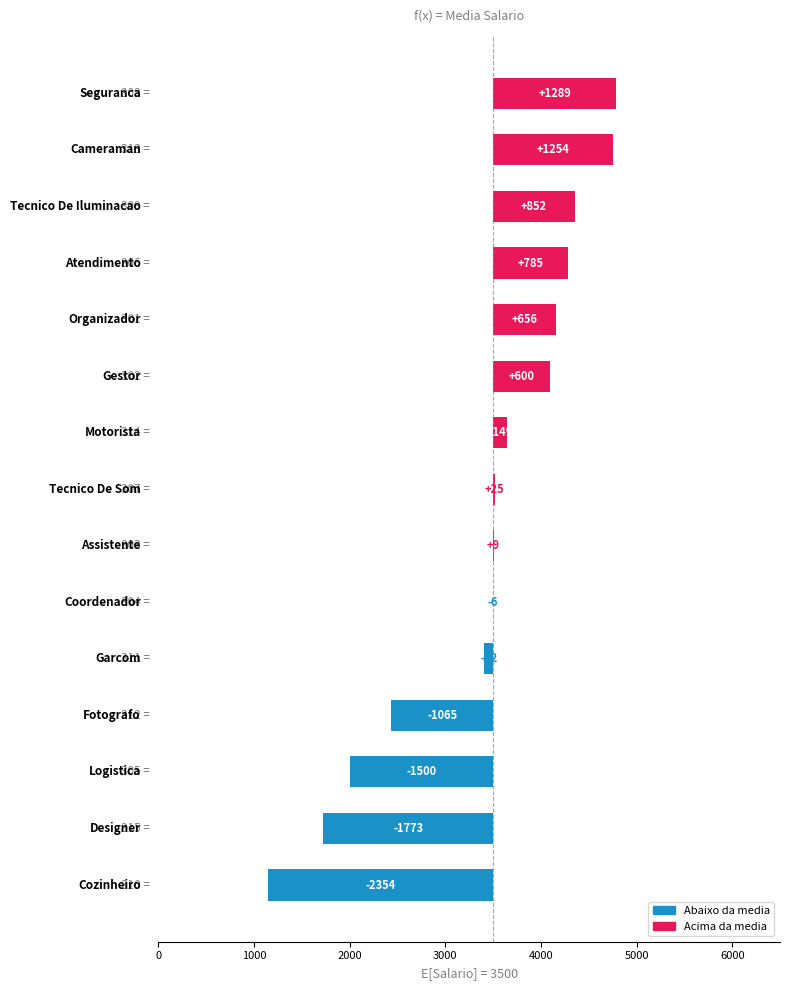

What is the greatest value displayed?

1289